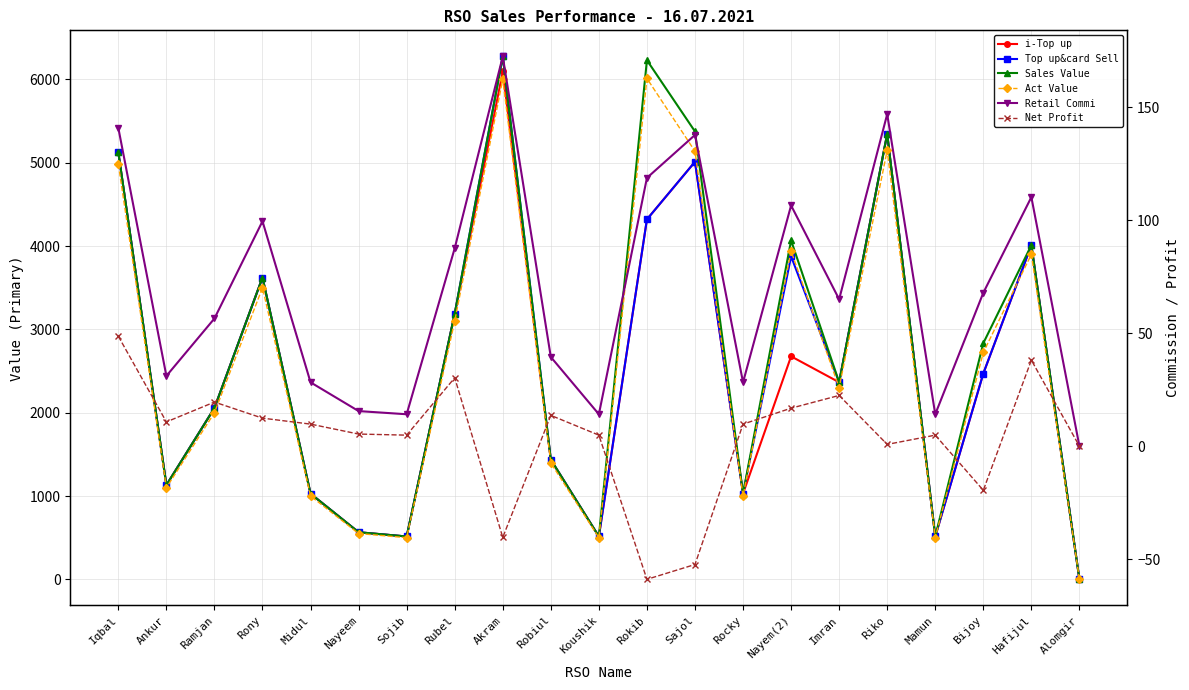

Which series has the widest spread of values?

Top up&card Sell